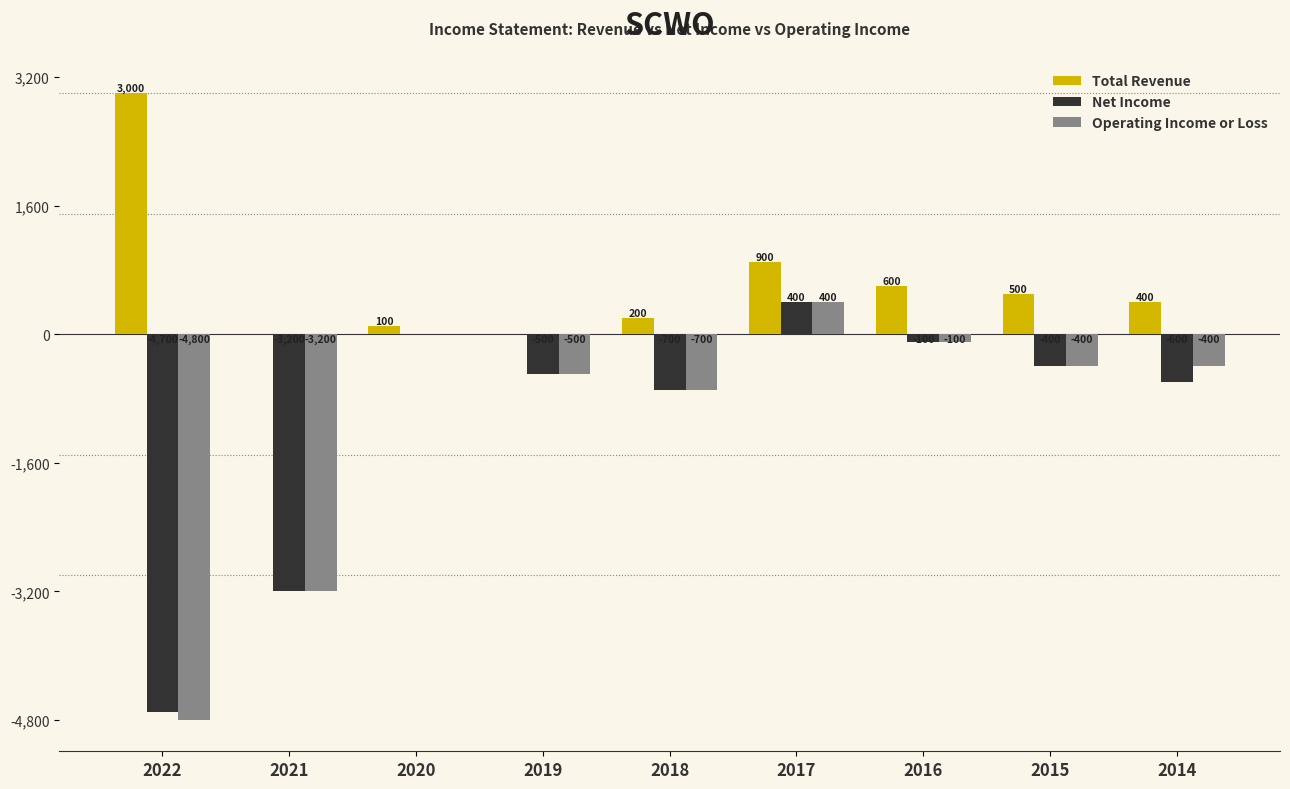

What is the total value across all series at 2019?

-1000